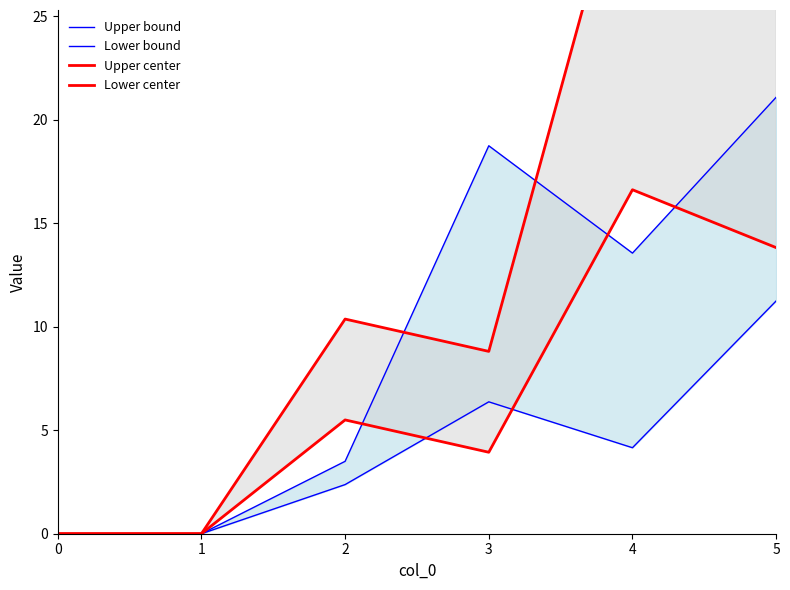

Is this an area chart (filled region under the line)?

No